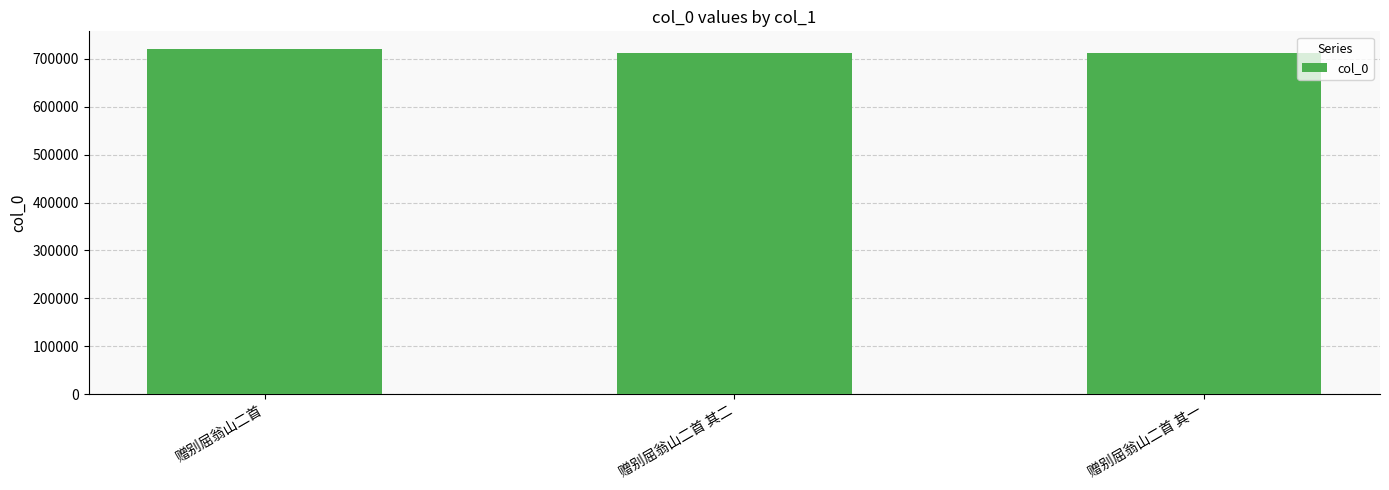

What is the average value?

715022